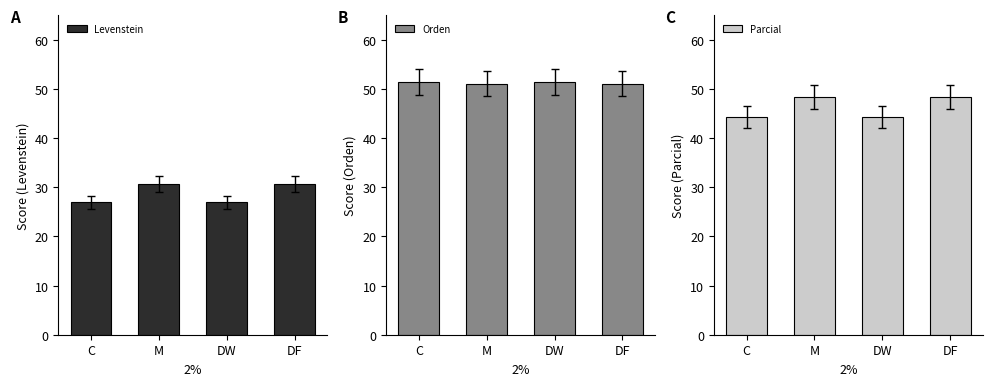

What value does the Orden series have at DW?

51.4